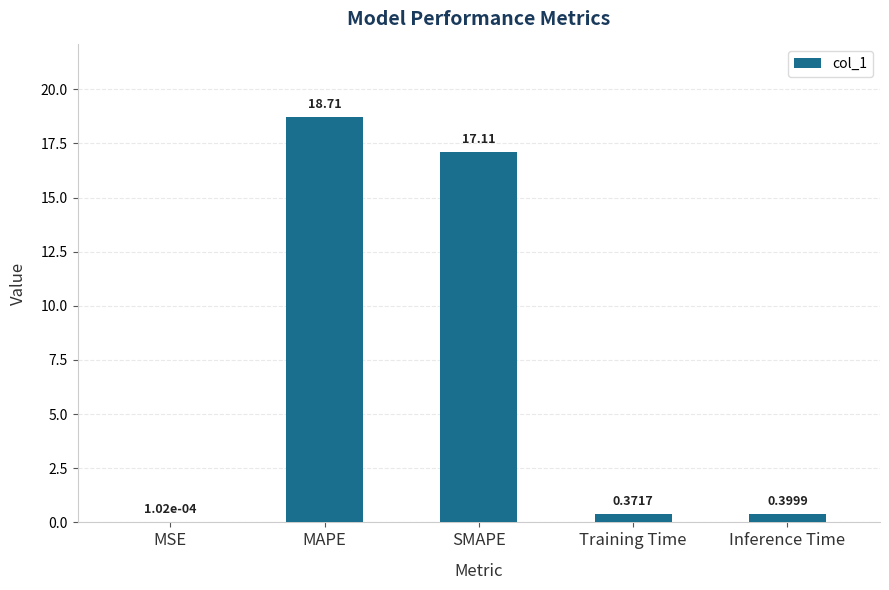

How many categories are shown in the chart?

5